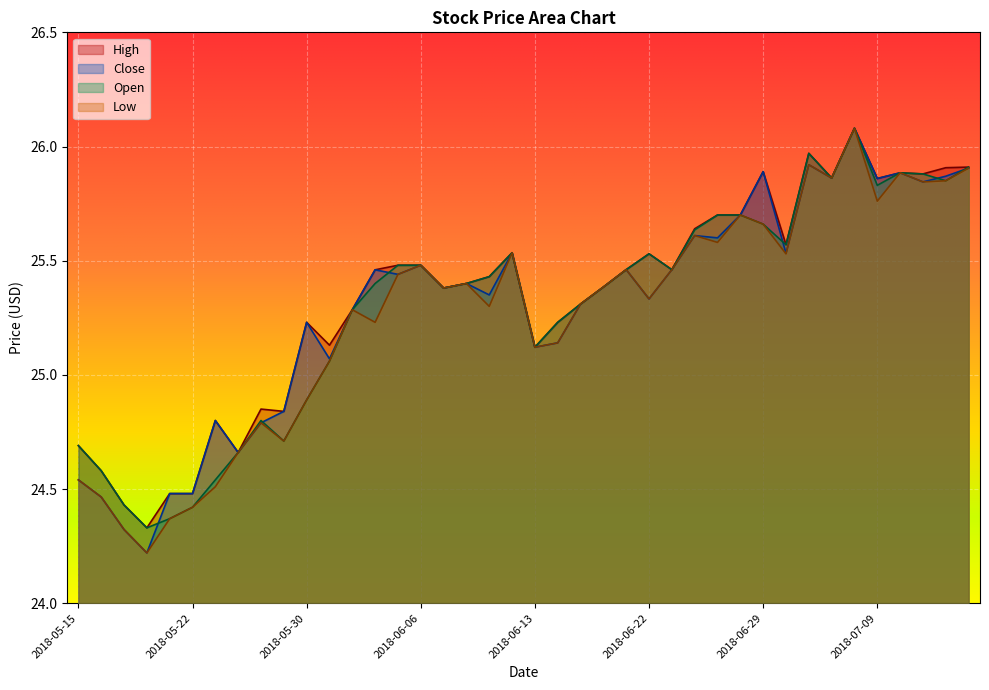

Where is the first local maximum for High?

2018-05-23